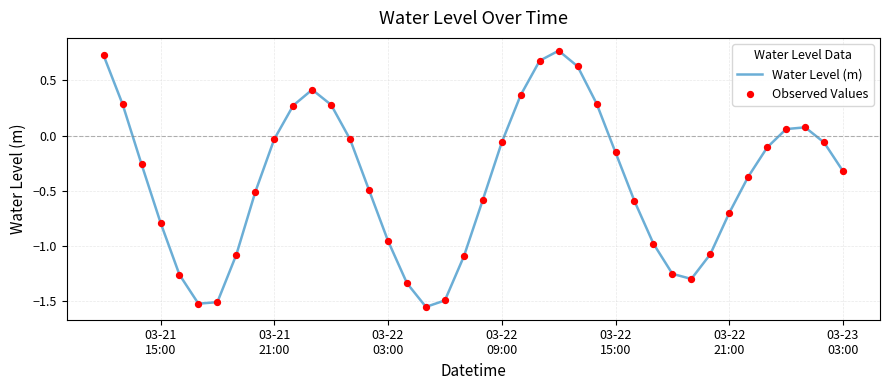

What is the difference between the maximum and minimum values?

2.3